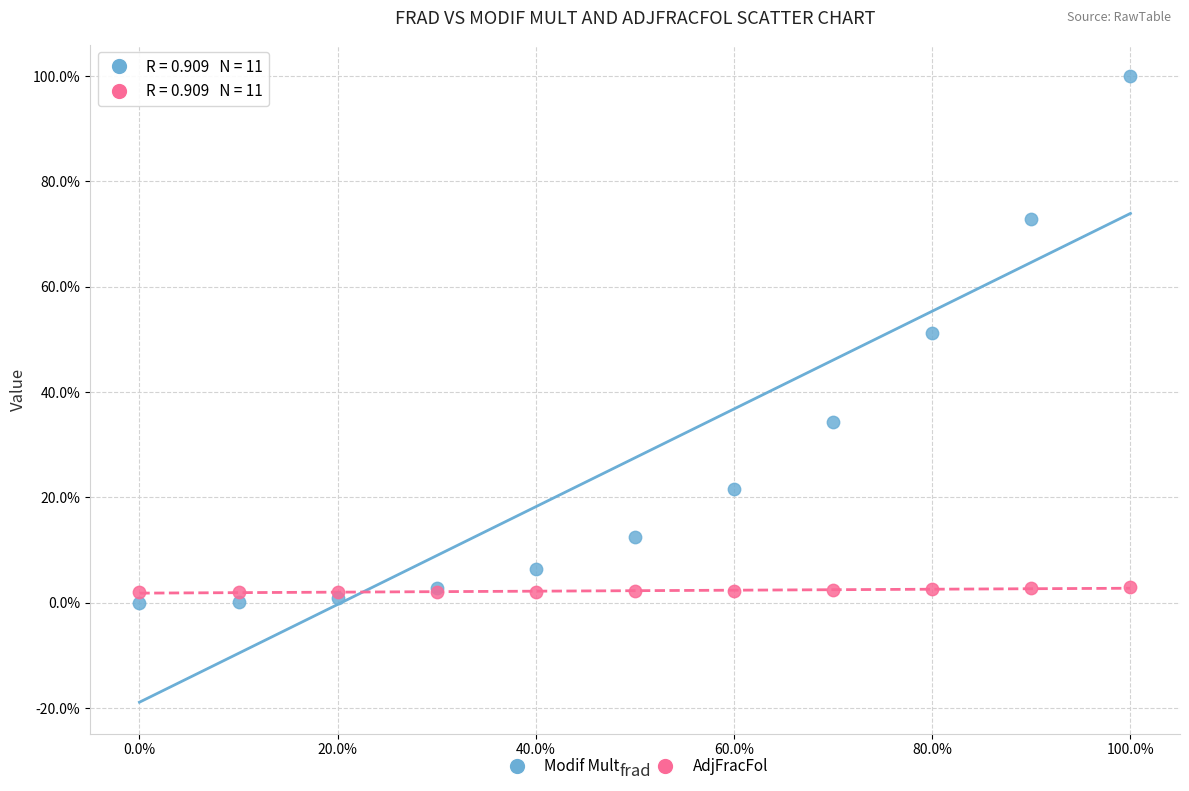

Which series contains the highest Y value?

Modif Mult